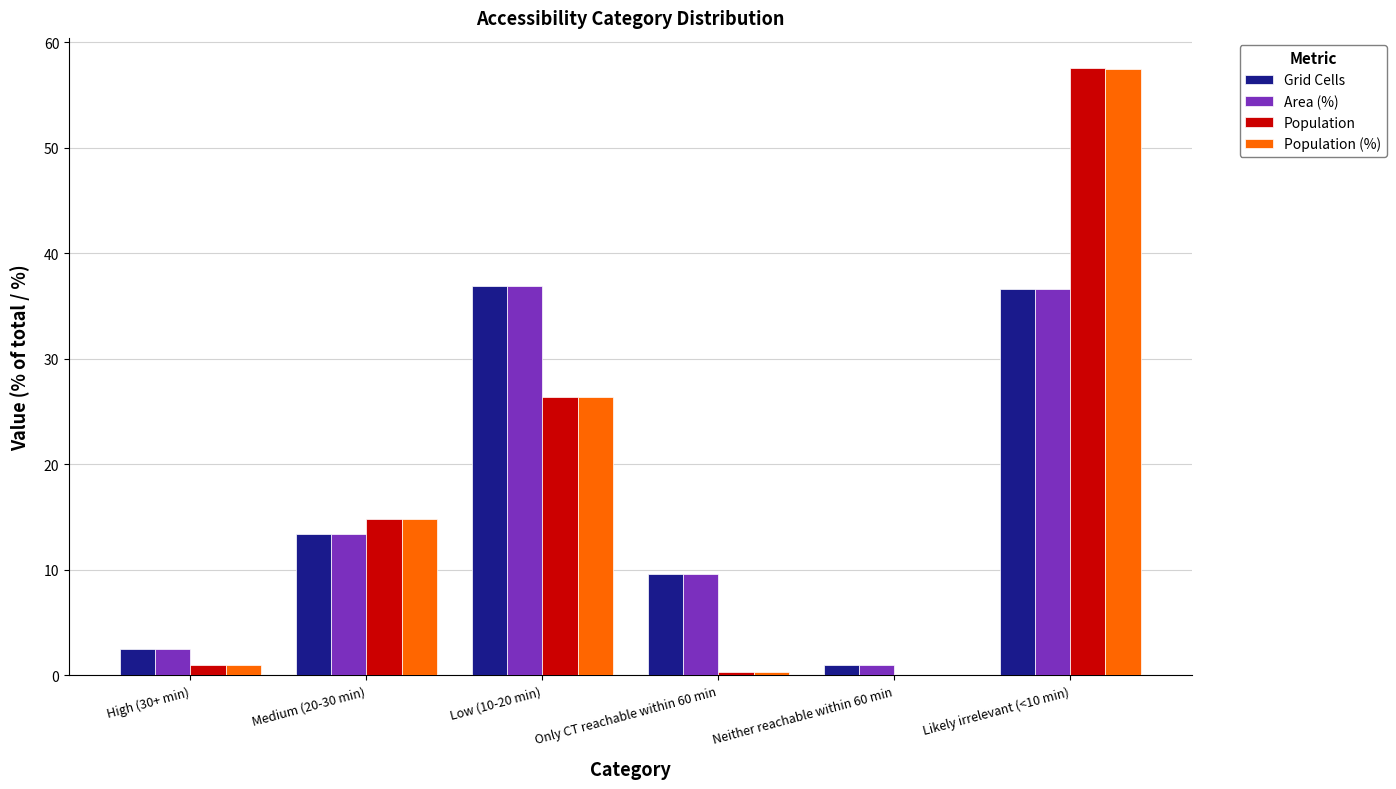

Where is Population nearest to the value 28?

Low (10-20 min)